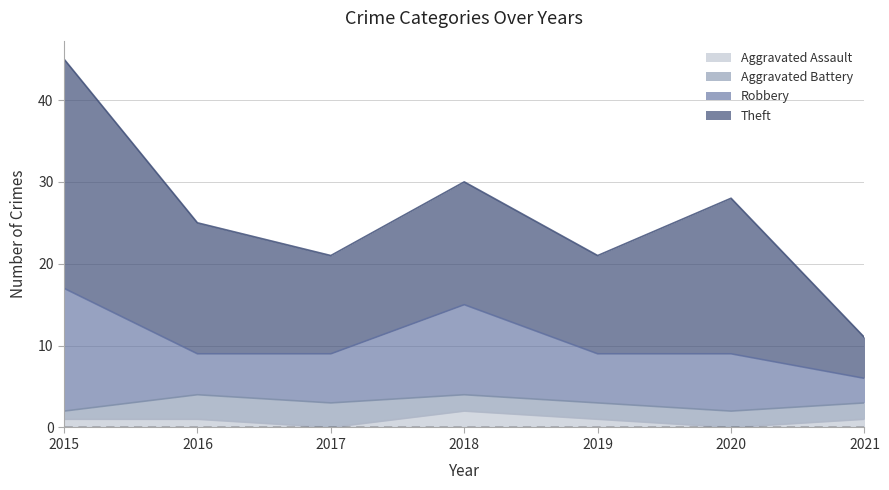

What is the value of the Aggravated Battery point at the 3rd from the left?

3